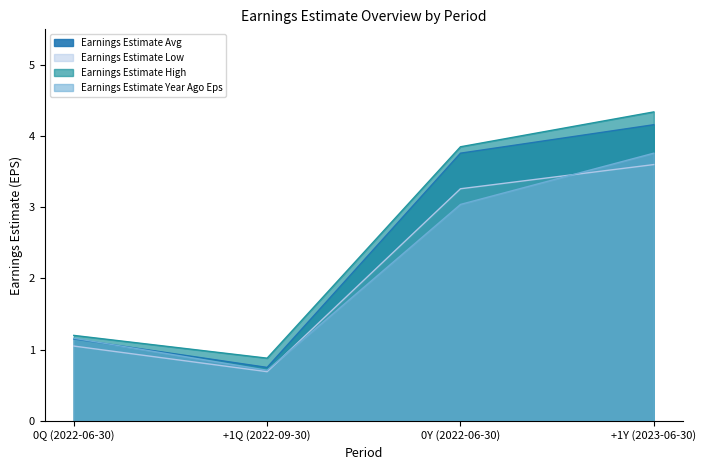

What is the sum of all Earnings Estimate Avg values?

9.8